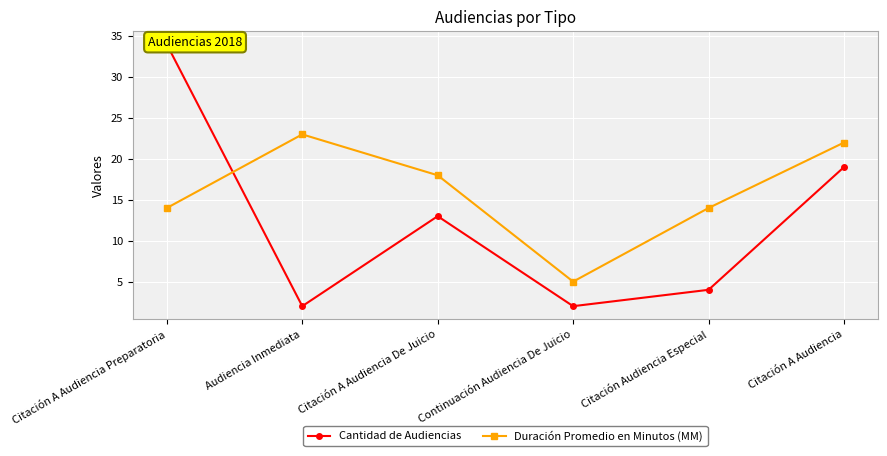

Which category has the lowest value across all series?

Audiencia Inmediata